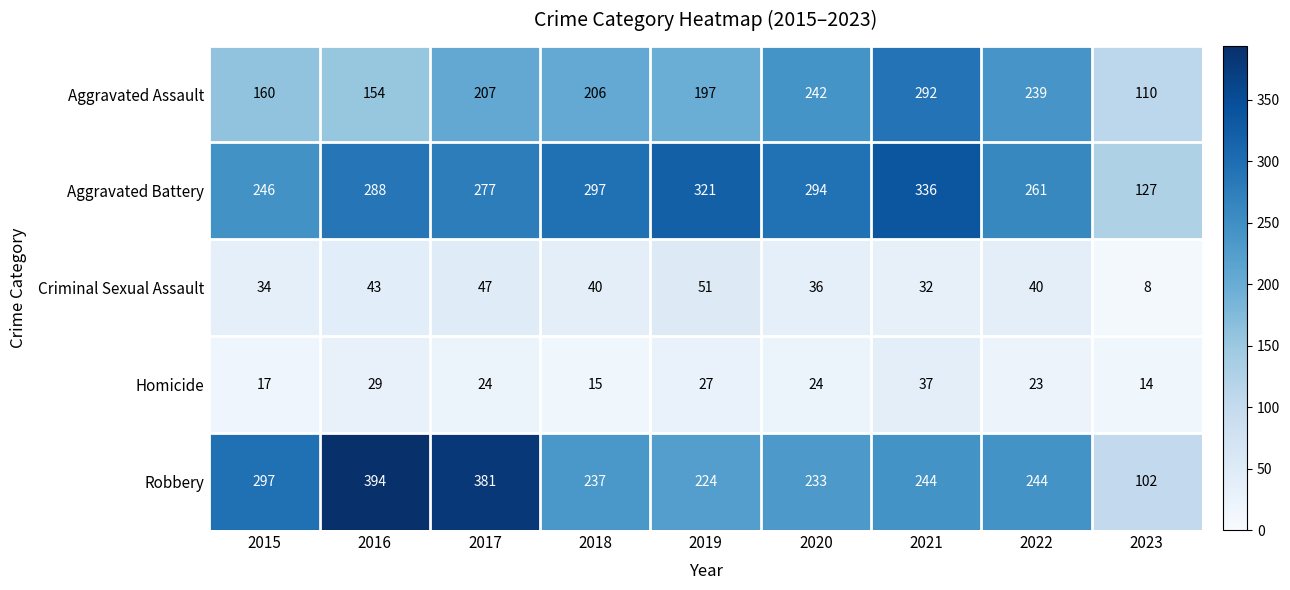

Which series changed the most between 2021 and 2023?

Aggravated Battery